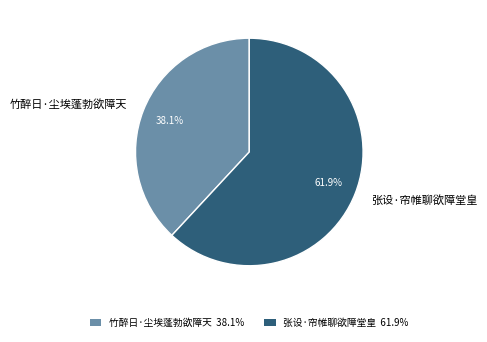

What percentage is the 张设·帘帷聊欲障堂皇 slice, to the nearest percent?

62%